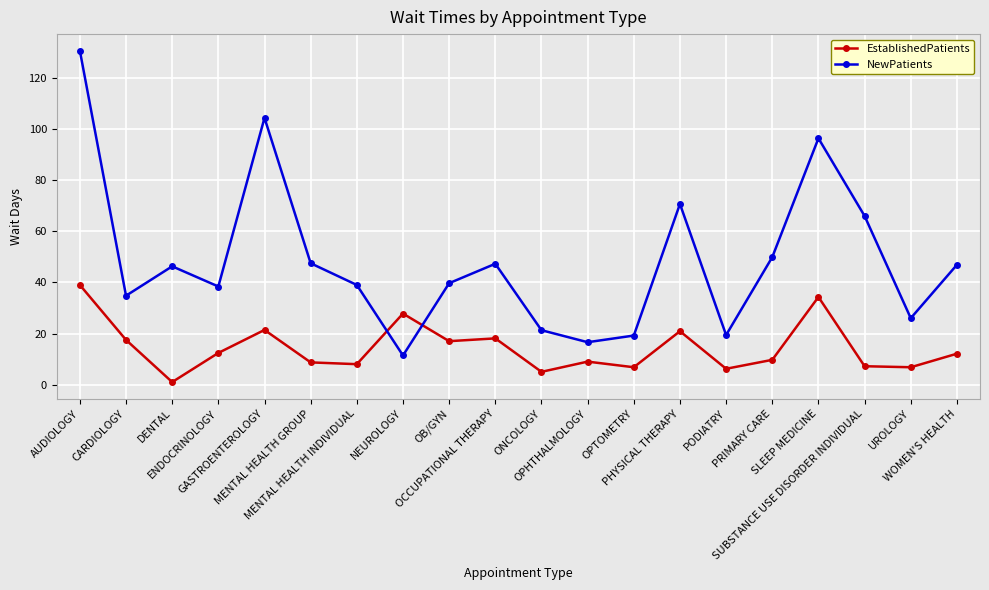

What is the total value across all series at MENTAL HEALTH INDIVIDUAL?

47.0